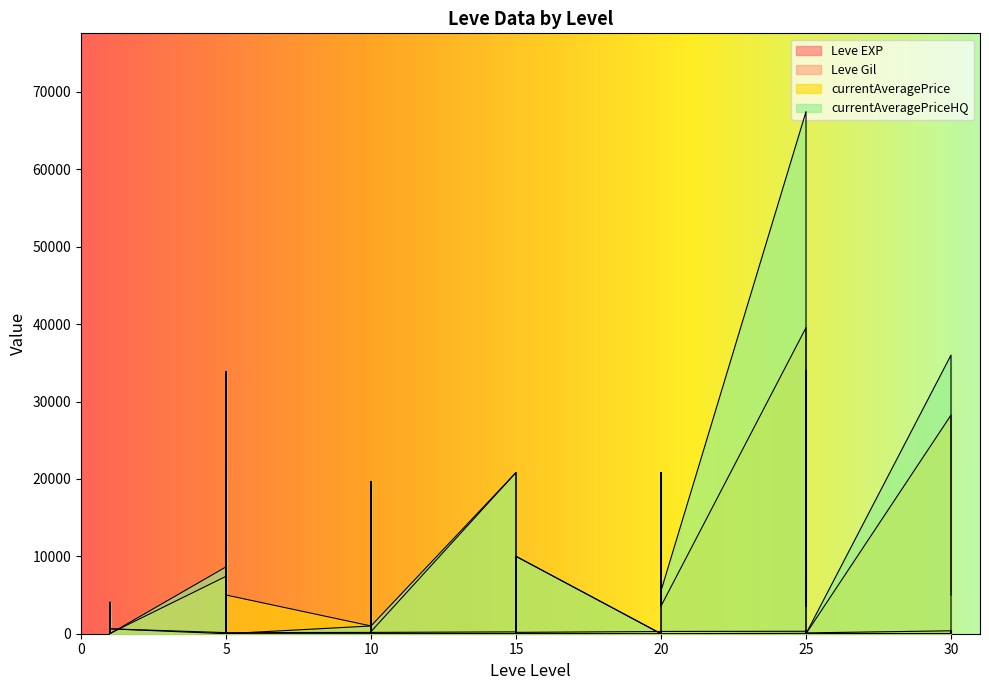

At which category does currentAveragePrice reach its first local valley?

1